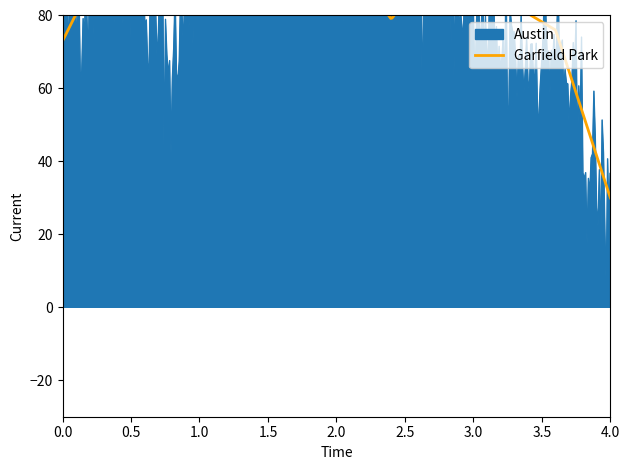

How many series are shown in this chart?

2